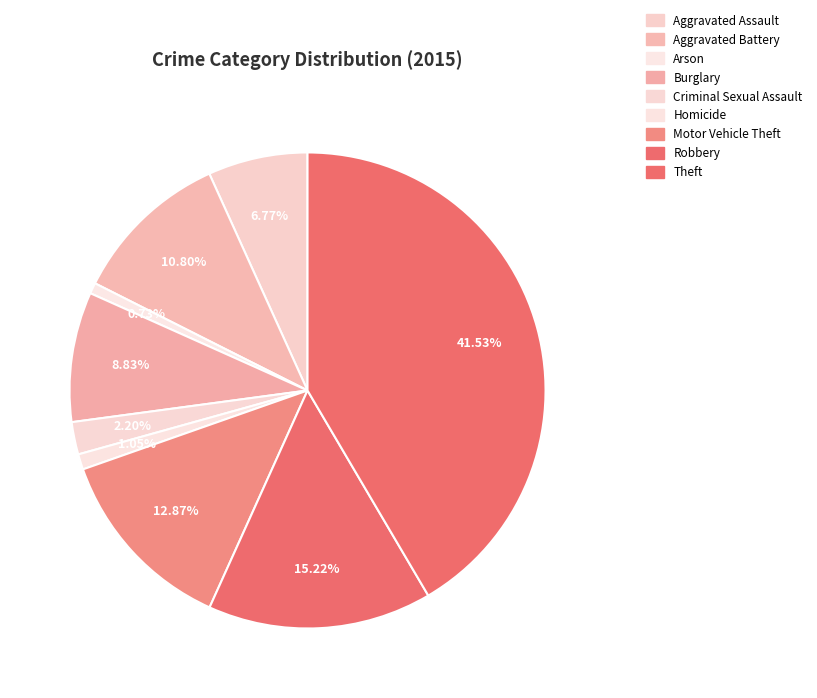

Which slice is the smallest?

Arson